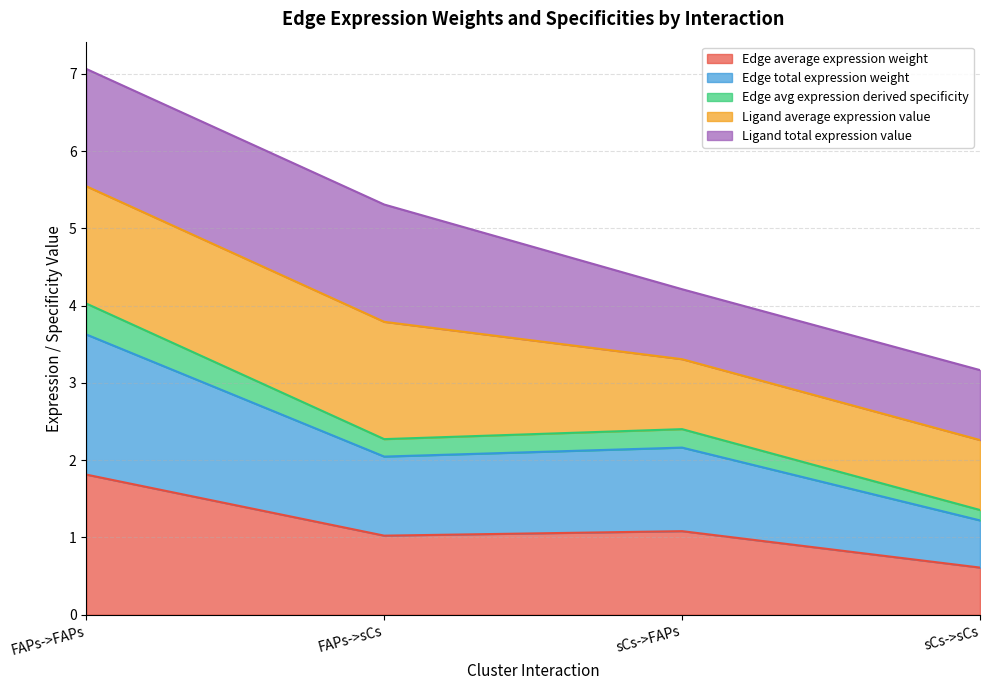

Which category has the lowest value in the Edge average expression weight series?

sCs->sCs